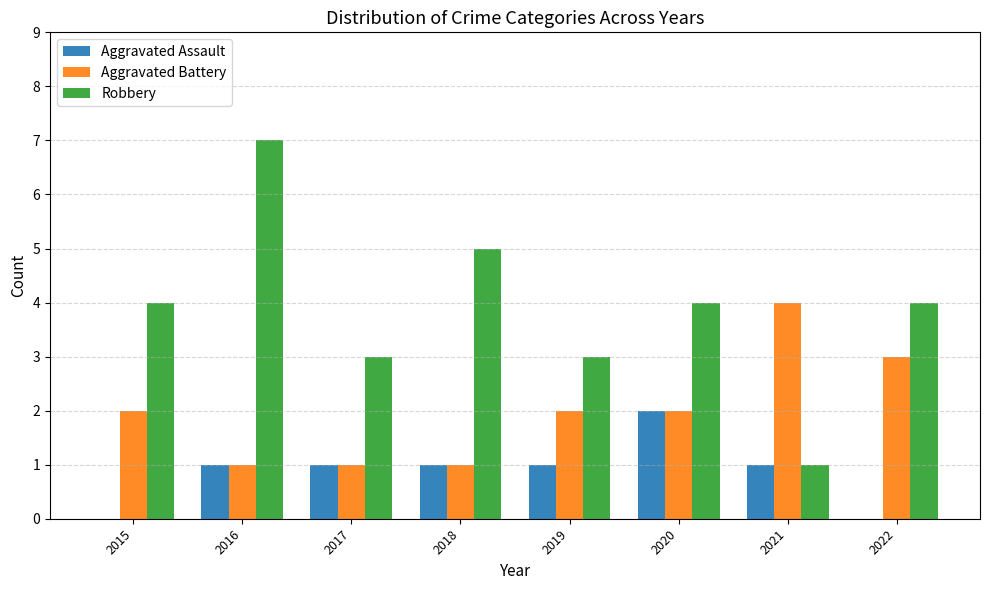

How many groups of bars are there?

8